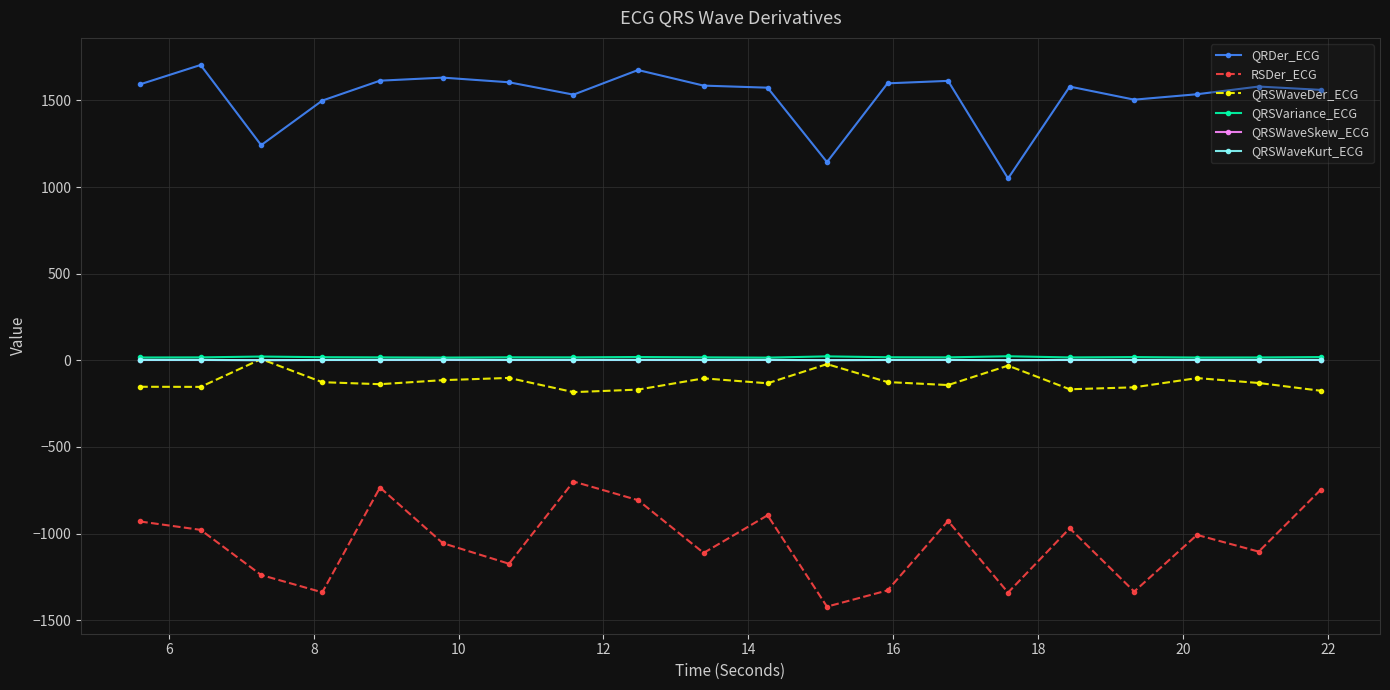

True or false: QRSWaveKurt_ECG and RSDer_ECG intersect in this chart.

False